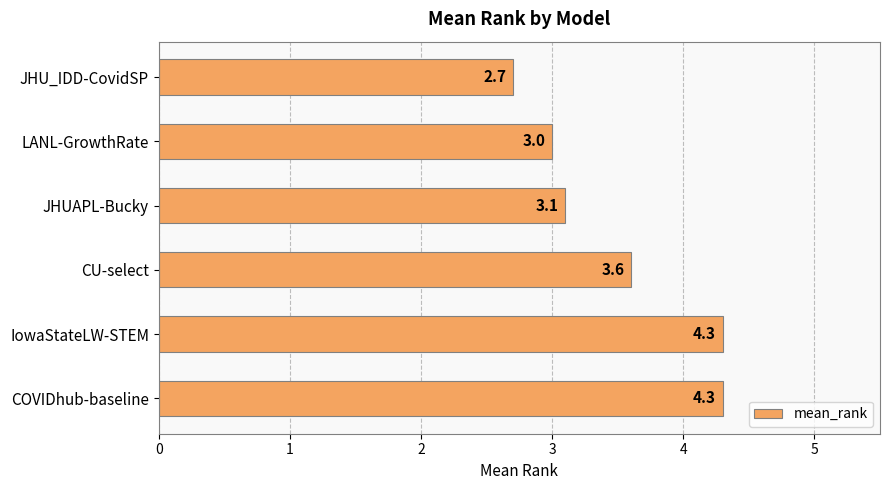

What is the smallest value displayed?

2.7